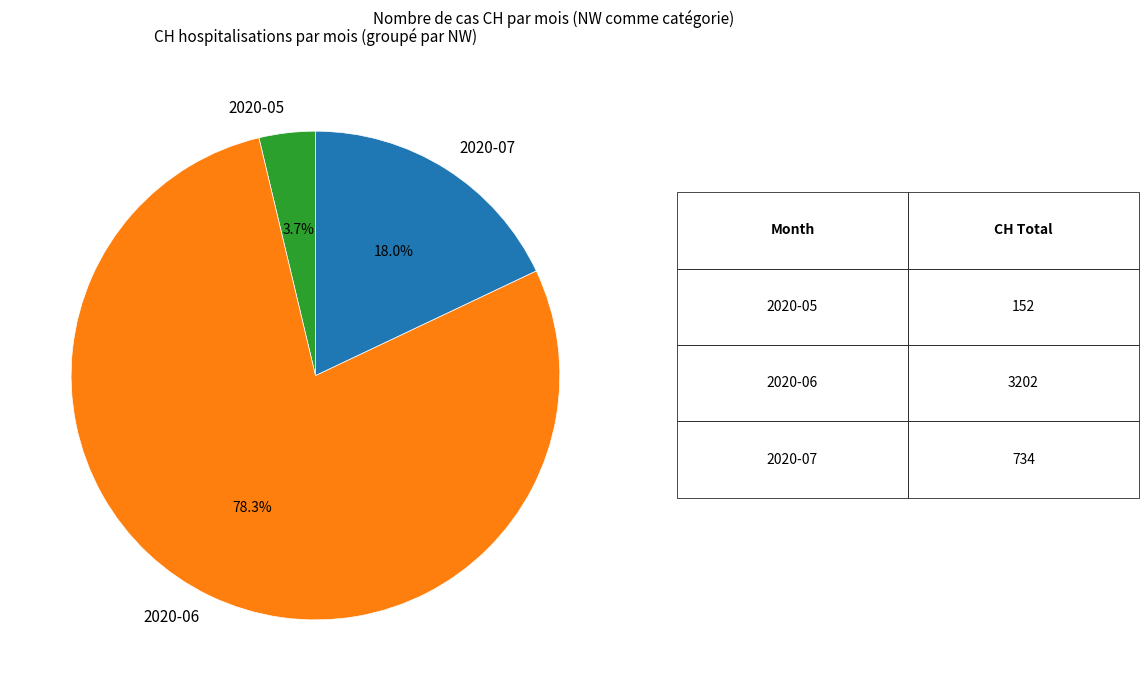

Which category accounts for the majority?

2020-06